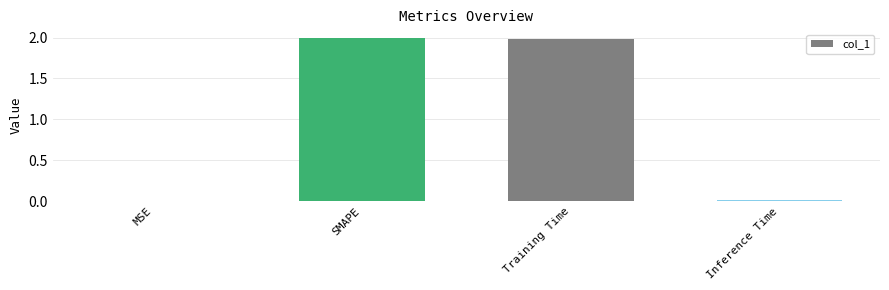

The value at SMAPE is 3.1. True or false?

False